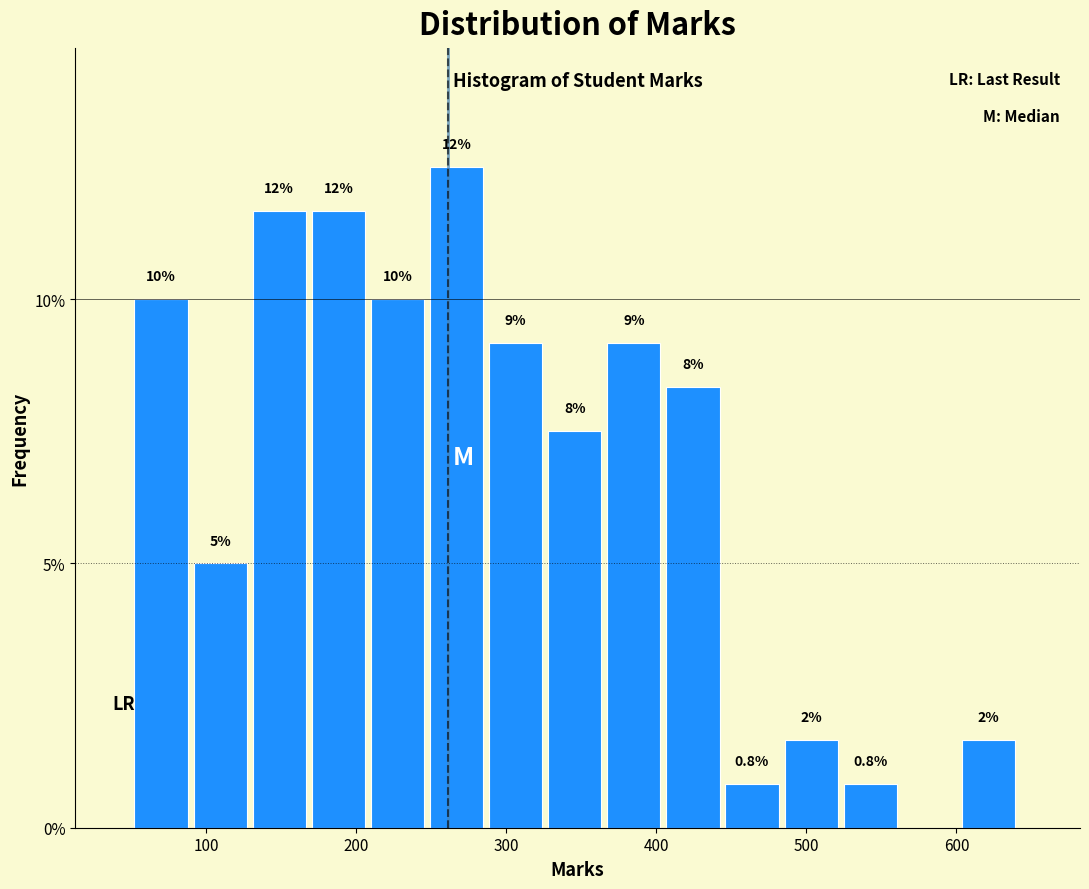

Around what value on the x-axis is the tallest bar? Give the approximate position of its centre, as read against the axis.

270